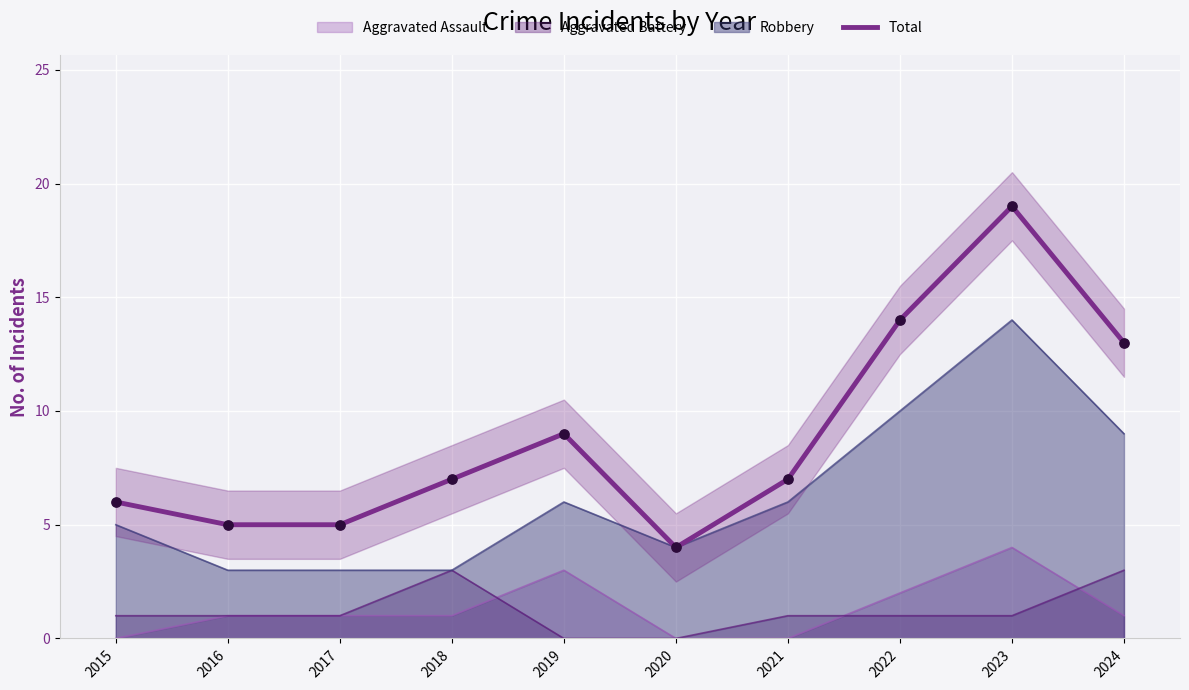

Between 2019 and 2016, which is larger?

2019